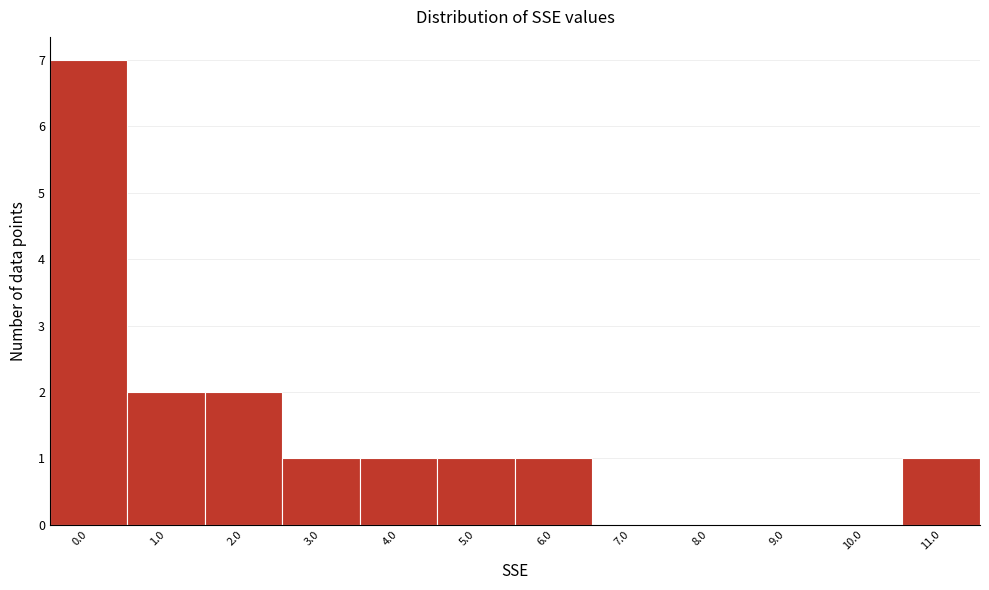

Reading right to left, extract all data points from this chart.

11.0=1	10.0=0	9.0=0	8.0=0	7.0=0	6.0=1	5.0=1	4.0=1	3.0=1	2.0=2	1.0=2	0.0=7